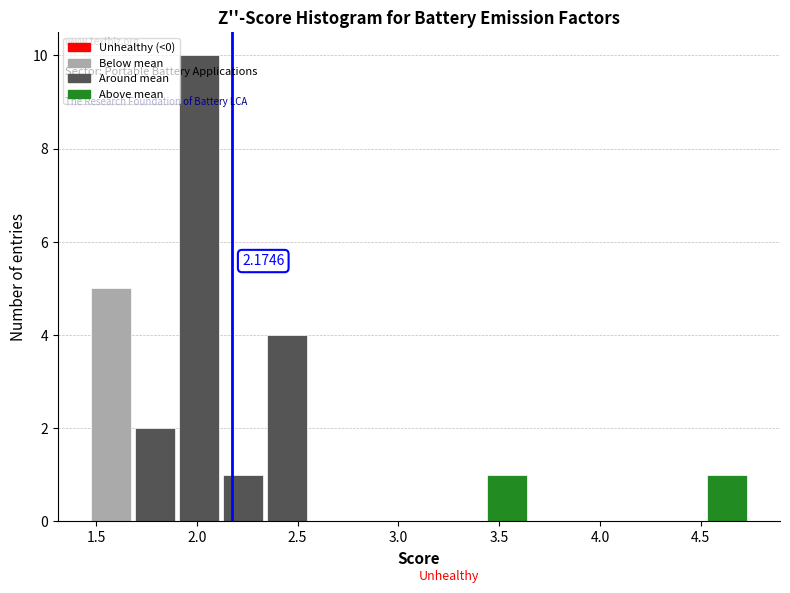

Which range on the x-axis has the tallest bar?

1.90 to 2.10